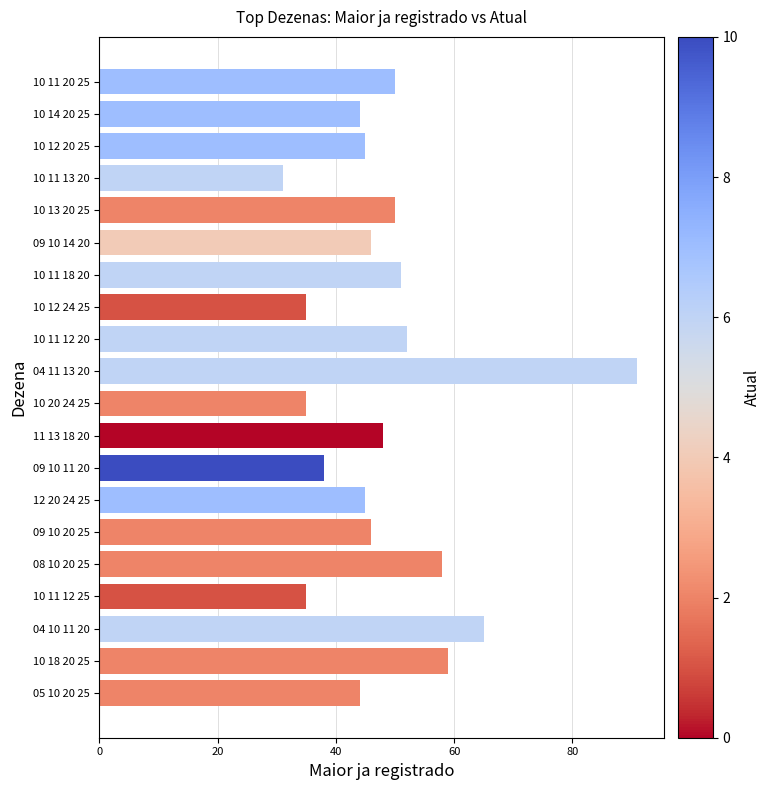

The value at 10 11 12 20 is 52. True or false?

True